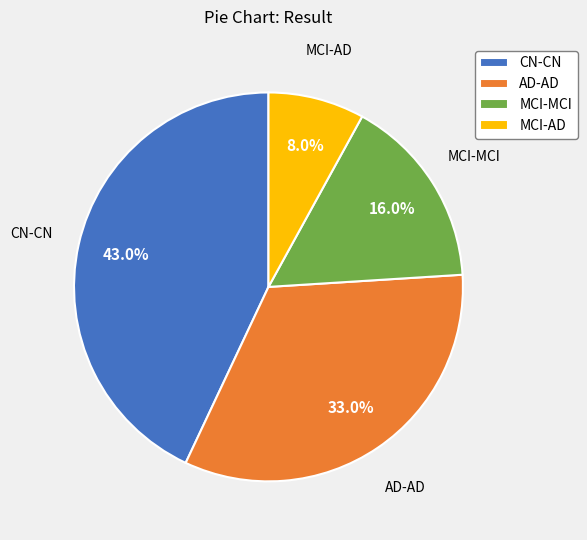

What is the ratio of the value at CN-CN to the value at MCI-MCI?

2.7